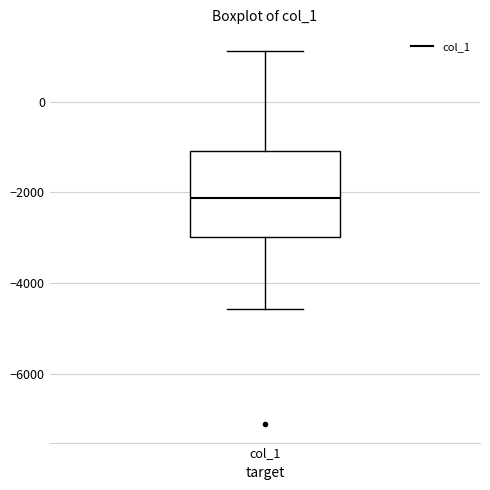

Where does the lower whisker of the box for col_1 end on the y-axis? The values are not printed on the chart, so give them approximately, as read against the axis.

-4600